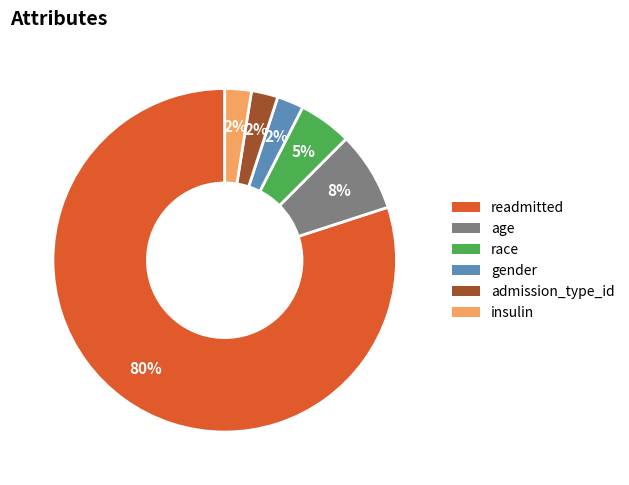

How many slices are in this pie chart?

6